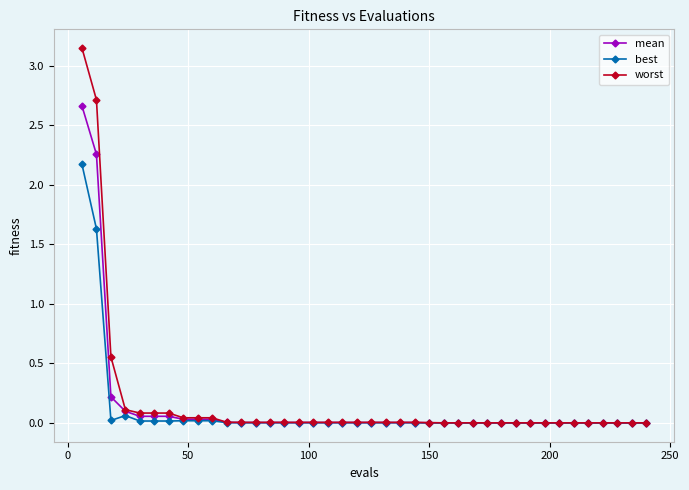

Which series has the largest range (max minus min)?

worst